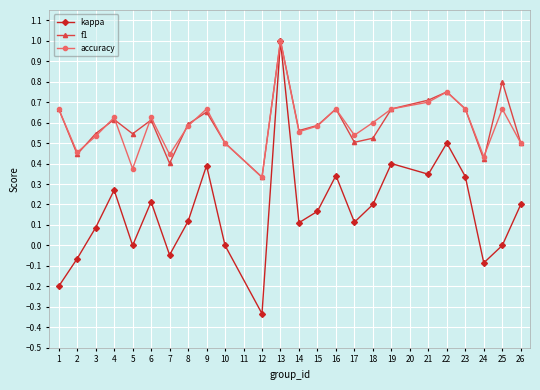

Which series changed the most between 5 and 13?

kappa